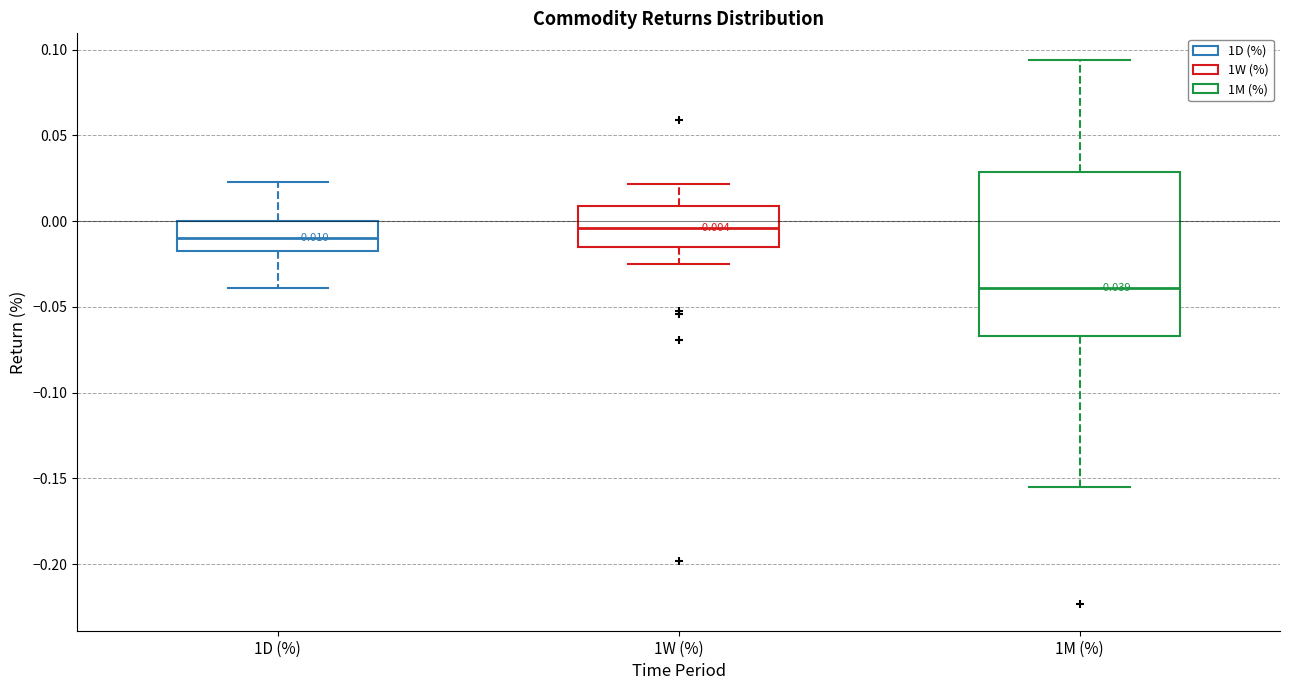

Comparing the boxes themselves (not the whiskers), which one is the tallest?

1M (%)